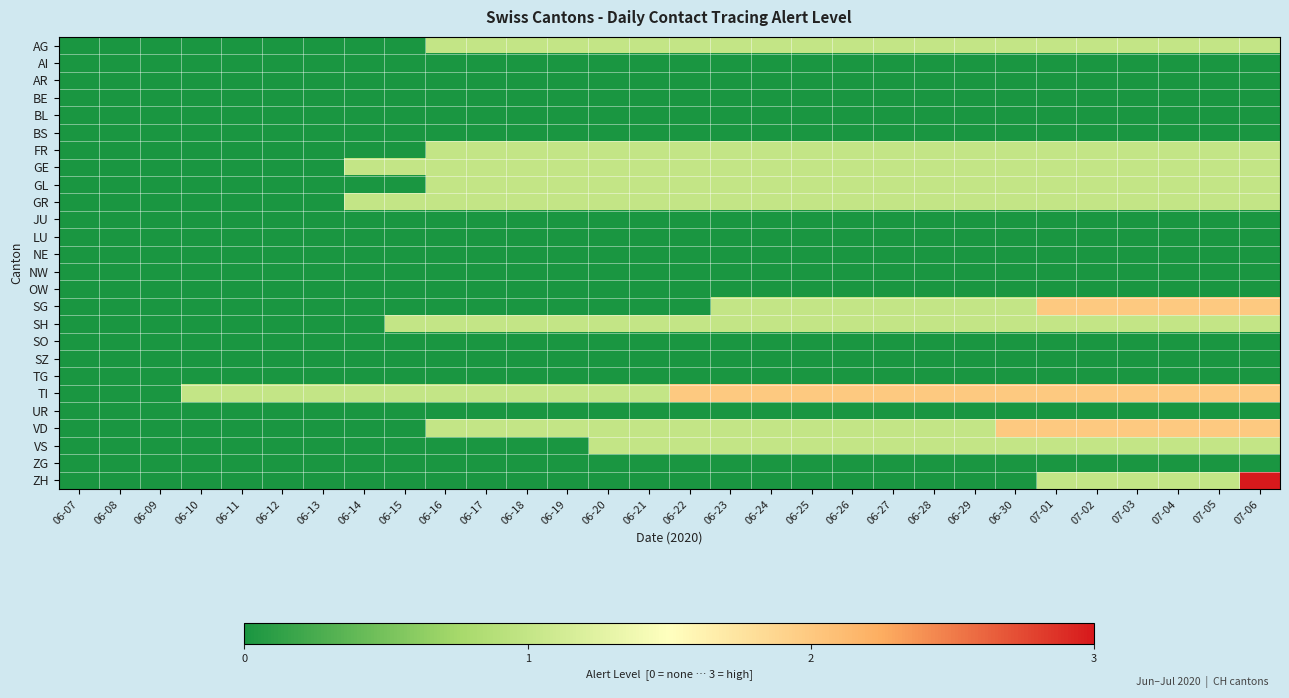

Reading left to right, list all the values displayed in this chart.

AG: 06-07=0	06-08=0	06-09=0	06-10=0	06-11=0	06-12=0	06-13=0	06-14=0	06-15=0	06-16=1	06-17=1	06-18=1	06-19=1	06-20=1	06-21=1	06-22=1	06-23=1	06-24=1	06-25=1	06-26=1	06-27=1	06-28=1	06-29=1	06-30=1	07-01=1	07-02=1	07-03=1	07-04=1	07-05=1	07-06=1
AI: 06-07=0	06-08=0	06-09=0	06-10=0	06-11=0	06-12=0	06-13=0	06-14=0	06-15=0	06-16=0	06-17=0	06-18=0	06-19=0	06-20=0	06-21=0	06-22=0	06-23=0	06-24=0	06-25=0	06-26=0	06-27=0	06-28=0	06-29=0	06-30=0	07-01=0	07-02=0	07-03=0	07-04=0	07-05=0	07-06=0
AR: 06-07=0	06-08=0	06-09=0	06-10=0	06-11=0	06-12=0	06-13=0	06-14=0	06-15=0	06-16=0	06-17=0	06-18=0	06-19=0	06-20=0	06-21=0	06-22=0	06-23=0	06-24=0	06-25=0	06-26=0	06-27=0	06-28=0	06-29=0	06-30=0	07-01=0	07-02=0	07-03=0	07-04=0	07-05=0	07-06=0
BE: 06-07=0	06-08=0	06-09=0	06-10=0	06-11=0	06-12=0	06-13=0	06-14=0	06-15=0	06-16=0	06-17=0	06-18=0	06-19=0	06-20=0	06-21=0	06-22=0	06-23=0	06-24=0	06-25=0	06-26=0	06-27=0	06-28=0	06-29=0	06-30=0	07-01=0	07-02=0	07-03=0	07-04=0	07-05=0	07-06=0
BL: 06-07=0	06-08=0	06-09=0	06-10=0	06-11=0	06-12=0	06-13=0	06-14=0	06-15=0	06-16=0	06-17=0	06-18=0	06-19=0	06-20=0	06-21=0	06-22=0	06-23=0	06-24=0	06-25=0	06-26=0	06-27=0	06-28=0	06-29=0	06-30=0	07-01=0	07-02=0	07-03=0	07-04=0	07-05=0	07-06=0
BS: 06-07=0	06-08=0	06-09=0	06-10=0	06-11=0	06-12=0	06-13=0	06-14=0	06-15=0	06-16=0	06-17=0	06-18=0	06-19=0	06-20=0	06-21=0	06-22=0	06-23=0	06-24=0	06-25=0	06-26=0	06-27=0	06-28=0	06-29=0	06-30=0	07-01=0	07-02=0	07-03=0	07-04=0	07-05=0	07-06=0
FR: 06-07=0	06-08=0	06-09=0	06-10=0	06-11=0	06-12=0	06-13=0	06-14=0	06-15=0	06-16=1	06-17=1	06-18=1	06-19=1	06-20=1	06-21=1	06-22=1	06-23=1	06-24=1	06-25=1	06-26=1	06-27=1	06-28=1	06-29=1	06-30=1	07-01=1	07-02=1	07-03=1	07-04=1	07-05=1	07-06=1
GE: 06-07=0	06-08=0	06-09=0	06-10=0	06-11=0	06-12=0	06-13=0	06-14=1	06-15=1	06-16=1	06-17=1	06-18=1	06-19=1	06-20=1	06-21=1	06-22=1	06-23=1	06-24=1	06-25=1	06-26=1	06-27=1	06-28=1	06-29=1	06-30=1	07-01=1	07-02=1	07-03=1	07-04=1	07-05=1	07-06=1
GL: 06-07=0	06-08=0	06-09=0	06-10=0	06-11=0	06-12=0	06-13=0	06-14=0	06-15=0	06-16=1	06-17=1	06-18=1	06-19=1	06-20=1	06-21=1	06-22=1	06-23=1	06-24=1	06-25=1	06-26=1	06-27=1	06-28=1	06-29=1	06-30=1	07-01=1	07-02=1	07-03=1	07-04=1	07-05=1	07-06=1
GR: 06-07=0	06-08=0	06-09=0	06-10=0	06-11=0	06-12=0	06-13=0	06-14=1	06-15=1	06-16=1	06-17=1	06-18=1	06-19=1	06-20=1	06-21=1	06-22=1	06-23=1	06-24=1	06-25=1	06-26=1	06-27=1	06-28=1	06-29=1	06-30=1	07-01=1	07-02=1	07-03=1	07-04=1	07-05=1	07-06=1
JU: 06-07=0	06-08=0	06-09=0	06-10=0	06-11=0	06-12=0	06-13=0	06-14=0	06-15=0	06-16=0	06-17=0	06-18=0	06-19=0	06-20=0	06-21=0	06-22=0	06-23=0	06-24=0	06-25=0	06-26=0	06-27=0	06-28=0	06-29=0	06-30=0	07-01=0	07-02=0	07-03=0	07-04=0	07-05=0	07-06=0
LU: 06-07=0	06-08=0	06-09=0	06-10=0	06-11=0	06-12=0	06-13=0	06-14=0	06-15=0	06-16=0	06-17=0	06-18=0	06-19=0	06-20=0	06-21=0	06-22=0	06-23=0	06-24=0	06-25=0	06-26=0	06-27=0	06-28=0	06-29=0	06-30=0	07-01=0	07-02=0	07-03=0	07-04=0	07-05=0	07-06=0
NE: 06-07=0	06-08=0	06-09=0	06-10=0	06-11=0	06-12=0	06-13=0	06-14=0	06-15=0	06-16=0	06-17=0	06-18=0	06-19=0	06-20=0	06-21=0	06-22=0	06-23=0	06-24=0	06-25=0	06-26=0	06-27=0	06-28=0	06-29=0	06-30=0	07-01=0	07-02=0	07-03=0	07-04=0	07-05=0	07-06=0
NW: 06-07=0	06-08=0	06-09=0	06-10=0	06-11=0	06-12=0	06-13=0	06-14=0	06-15=0	06-16=0	06-17=0	06-18=0	06-19=0	06-20=0	06-21=0	06-22=0	06-23=0	06-24=0	06-25=0	06-26=0	06-27=0	06-28=0	06-29=0	06-30=0	07-01=0	07-02=0	07-03=0	07-04=0	07-05=0	07-06=0
OW: 06-07=0	06-08=0	06-09=0	06-10=0	06-11=0	06-12=0	06-13=0	06-14=0	06-15=0	06-16=0	06-17=0	06-18=0	06-19=0	06-20=0	06-21=0	06-22=0	06-23=0	06-24=0	06-25=0	06-26=0	06-27=0	06-28=0	06-29=0	06-30=0	07-01=0	07-02=0	07-03=0	07-04=0	07-05=0	07-06=0
SG: 06-07=0	06-08=0	06-09=0	06-10=0	06-11=0	06-12=0	06-13=0	06-14=0	06-15=0	06-16=0	06-17=0	06-18=0	06-19=0	06-20=0	06-21=0	06-22=0	06-23=1	06-24=1	06-25=1	06-26=1	06-27=1	06-28=1	06-29=1	06-30=1	07-01=2	07-02=2	07-03=2	07-04=2	07-05=2	07-06=2
SH: 06-07=0	06-08=0	06-09=0	06-10=0	06-11=0	06-12=0	06-13=0	06-14=0	06-15=1	06-16=1	06-17=1	06-18=1	06-19=1	06-20=1	06-21=1	06-22=1	06-23=1	06-24=1	06-25=1	06-26=1	06-27=1	06-28=1	06-29=1	06-30=1	07-01=1	07-02=1	07-03=1	07-04=1	07-05=1	07-06=1
SO: 06-07=0	06-08=0	06-09=0	06-10=0	06-11=0	06-12=0	06-13=0	06-14=0	06-15=0	06-16=0	06-17=0	06-18=0	06-19=0	06-20=0	06-21=0	06-22=0	06-23=0	06-24=0	06-25=0	06-26=0	06-27=0	06-28=0	06-29=0	06-30=0	07-01=0	07-02=0	07-03=0	07-04=0	07-05=0	07-06=0
SZ: 06-07=0	06-08=0	06-09=0	06-10=0	06-11=0	06-12=0	06-13=0	06-14=0	06-15=0	06-16=0	06-17=0	06-18=0	06-19=0	06-20=0	06-21=0	06-22=0	06-23=0	06-24=0	06-25=0	06-26=0	06-27=0	06-28=0	06-29=0	06-30=0	07-01=0	07-02=0	07-03=0	07-04=0	07-05=0	07-06=0
TG: 06-07=0	06-08=0	06-09=0	06-10=0	06-11=0	06-12=0	06-13=0	06-14=0	06-15=0	06-16=0	06-17=0	06-18=0	06-19=0	06-20=0	06-21=0	06-22=0	06-23=0	06-24=0	06-25=0	06-26=0	06-27=0	06-28=0	06-29=0	06-30=0	07-01=0	07-02=0	07-03=0	07-04=0	07-05=0	07-06=0
TI: 06-07=0	06-08=0	06-09=0	06-10=1	06-11=1	06-12=1	06-13=1	06-14=1	06-15=1	06-16=1	06-17=1	06-18=1	06-19=1	06-20=1	06-21=1	06-22=2	06-23=2	06-24=2	06-25=2	06-26=2	06-27=2	06-28=2	06-29=2	06-30=2	07-01=2	07-02=2	07-03=2	07-04=2	07-05=2	07-06=2
UR: 06-07=0	06-08=0	06-09=0	06-10=0	06-11=0	06-12=0	06-13=0	06-14=0	06-15=0	06-16=0	06-17=0	06-18=0	06-19=0	06-20=0	06-21=0	06-22=0	06-23=0	06-24=0	06-25=0	06-26=0	06-27=0	06-28=0	06-29=0	06-30=0	07-01=0	07-02=0	07-03=0	07-04=0	07-05=0	07-06=0
VD: 06-07=0	06-08=0	06-09=0	06-10=0	06-11=0	06-12=0	06-13=0	06-14=0	06-15=0	06-16=1	06-17=1	06-18=1	06-19=1	06-20=1	06-21=1	06-22=1	06-23=1	06-24=1	06-25=1	06-26=1	06-27=1	06-28=1	06-29=1	06-30=2	07-01=2	07-02=2	07-03=2	07-04=2	07-05=2	07-06=2
VS: 06-07=0	06-08=0	06-09=0	06-10=0	06-11=0	06-12=0	06-13=0	06-14=0	06-15=0	06-16=0	06-17=0	06-18=0	06-19=0	06-20=1	06-21=1	06-22=1	06-23=1	06-24=1	06-25=1	06-26=1	06-27=1	06-28=1	06-29=1	06-30=1	07-01=1	07-02=1	07-03=1	07-04=1	07-05=1	07-06=1
ZG: 06-07=0	06-08=0	06-09=0	06-10=0	06-11=0	06-12=0	06-13=0	06-14=0	06-15=0	06-16=0	06-17=0	06-18=0	06-19=0	06-20=0	06-21=0	06-22=0	06-23=0	06-24=0	06-25=0	06-26=0	06-27=0	06-28=0	06-29=0	06-30=0	07-01=0	07-02=0	07-03=0	07-04=0	07-05=0	07-06=0
ZH: 06-07=0	06-08=0	06-09=0	06-10=0	06-11=0	06-12=0	06-13=0	06-14=0	06-15=0	06-16=0	06-17=0	06-18=0	06-19=0	06-20=0	06-21=0	06-22=0	06-23=0	06-24=0	06-25=0	06-26=0	06-27=0	06-28=0	06-29=0	06-30=0	07-01=1	07-02=1	07-03=1	07-04=1	07-05=1	07-06=3